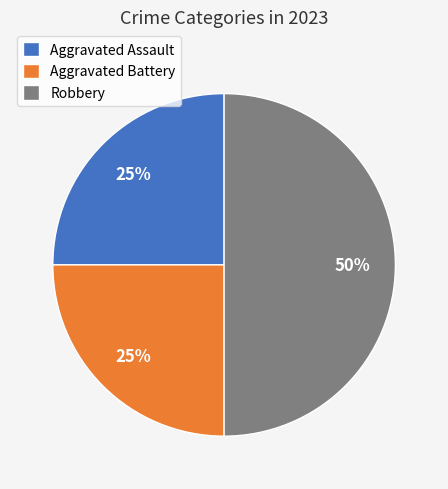

Which has a higher value, Aggravated Assault or Robbery?

Robbery